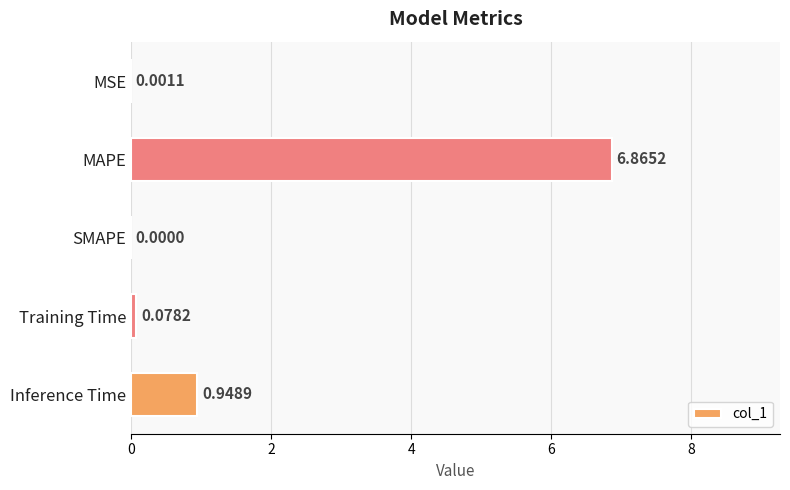

Where is the data nearest to the value 3?

Inference Time